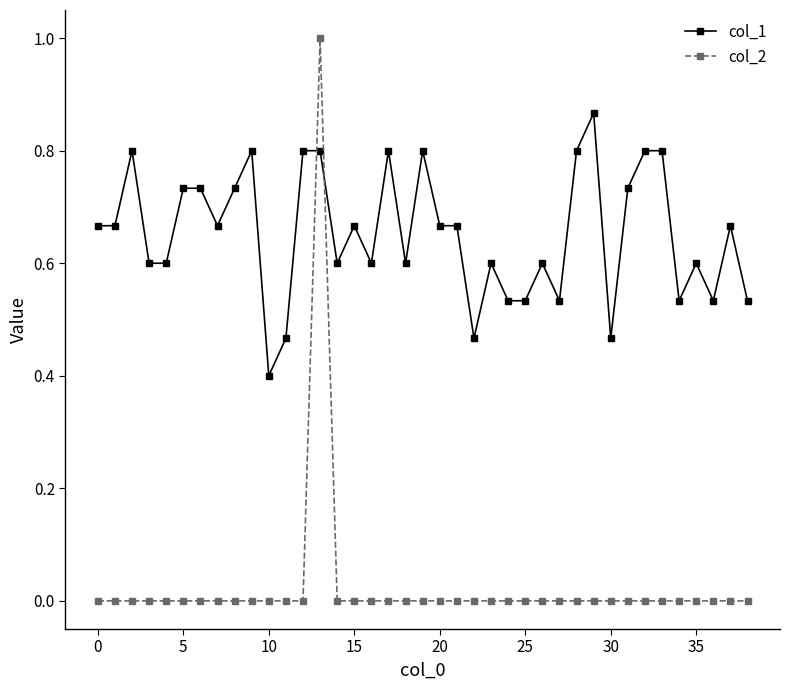

After their last crossing, which series has the higher values: col_2 or col_1?

col_1